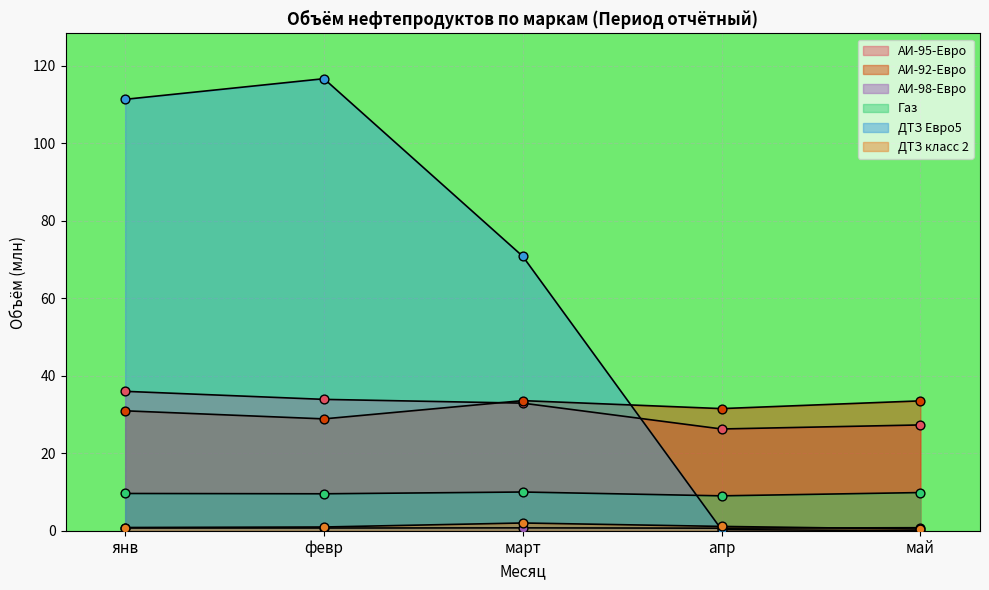

Is the value of ДТЗ Евро5 at янв greater than the value of Газ at янв?

Yes